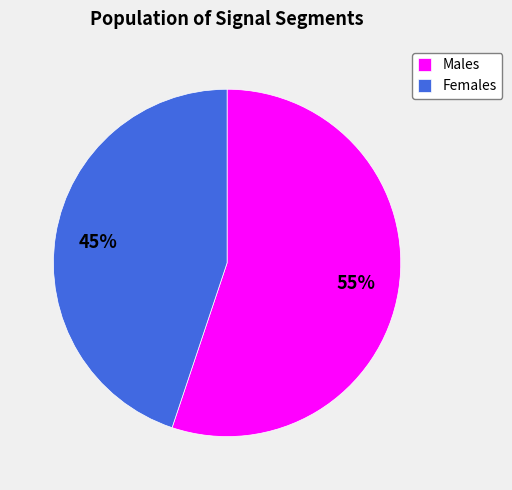

How many segments does this pie chart have?

2